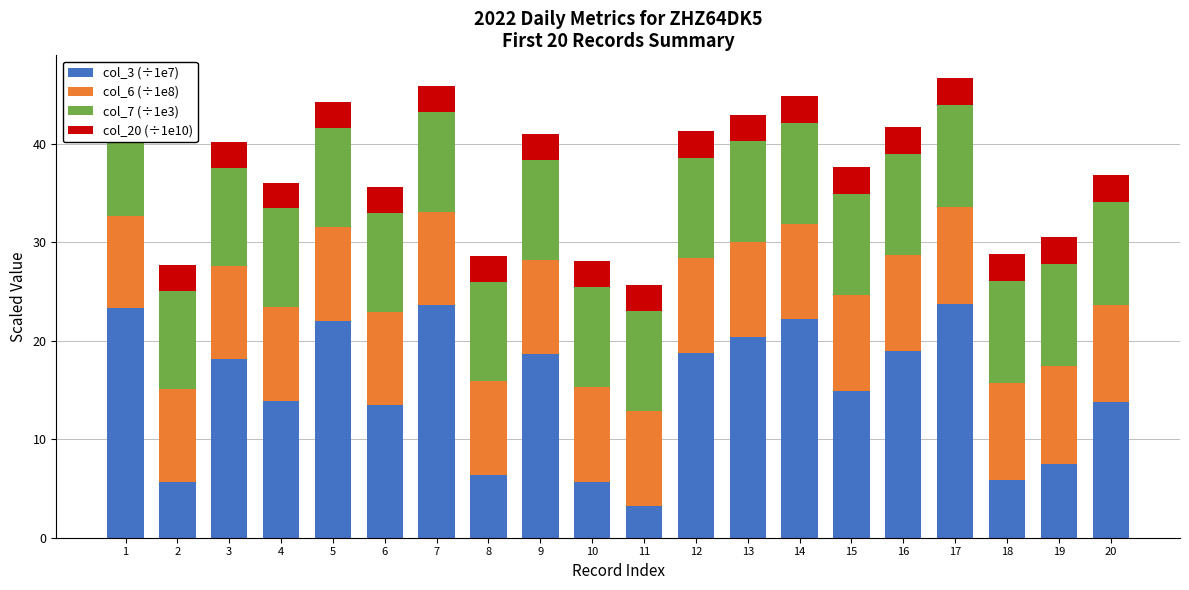

Which has a higher value, 4 or 13?

13